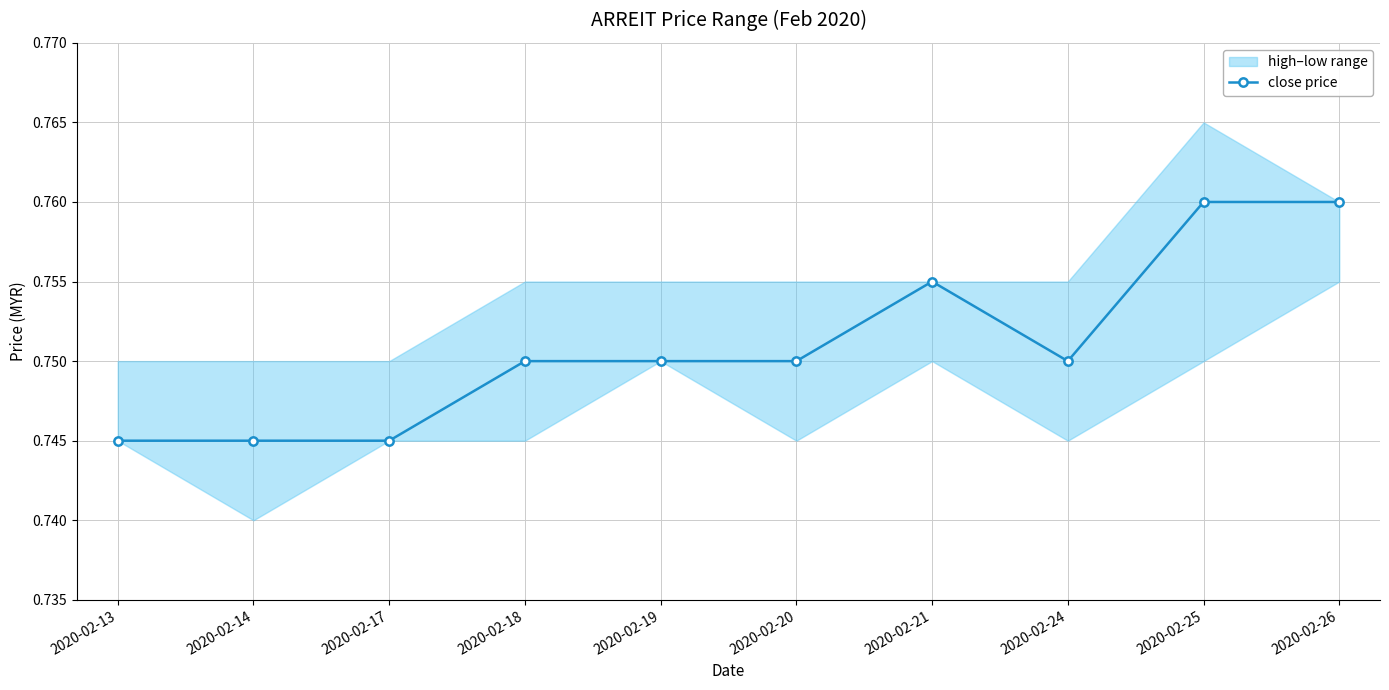

Is this an area chart (filled region under the line)?

No